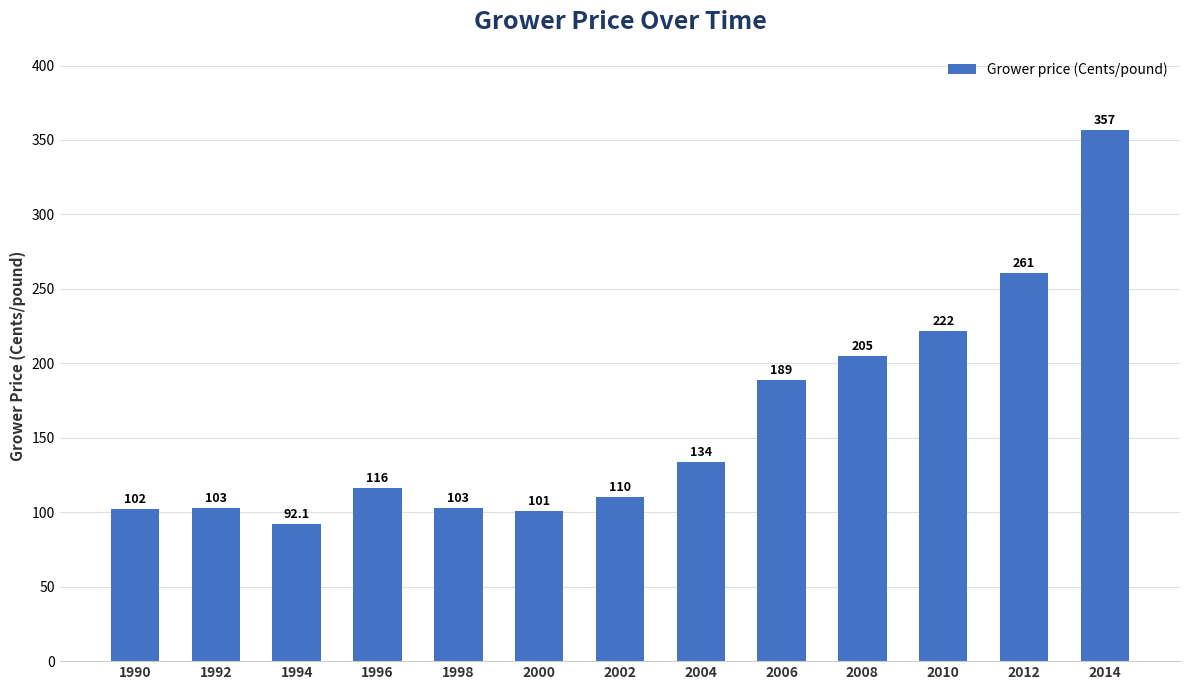

What is the sum of all values?

2095.1